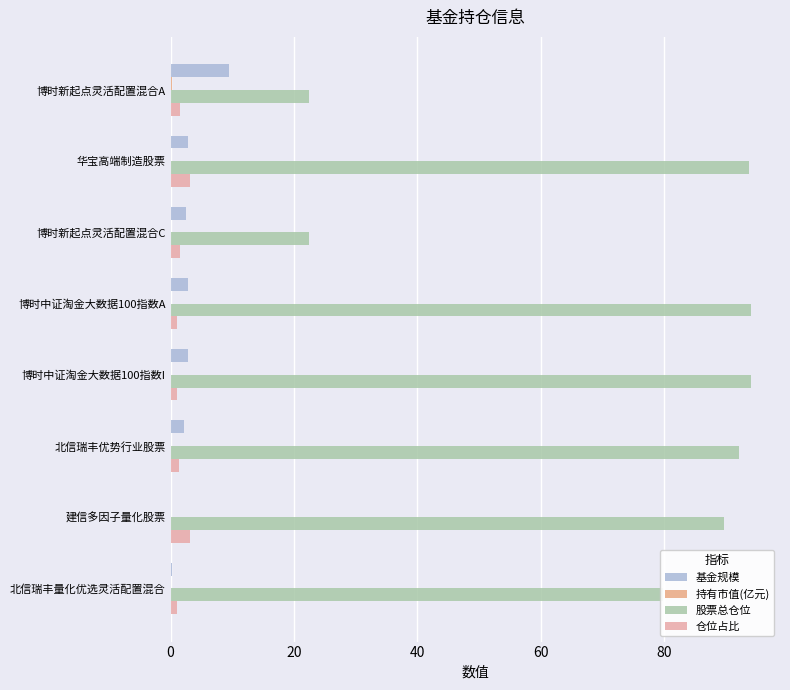

How many data points does each series have?

8